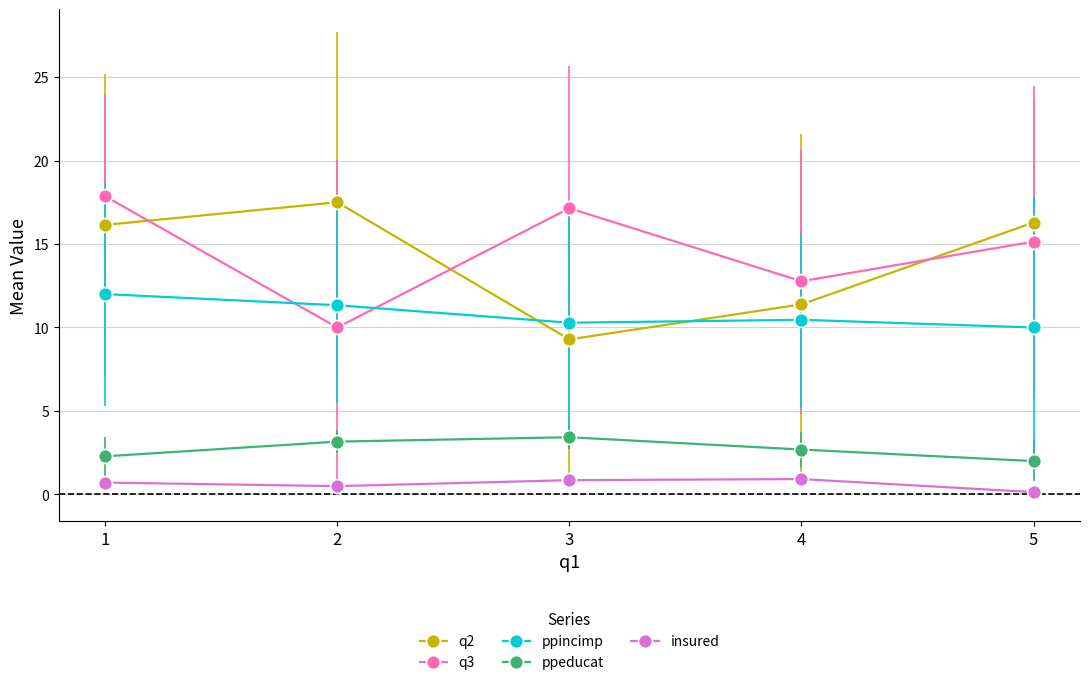

Between 1 and 4, which series saw the biggest shift?

q3